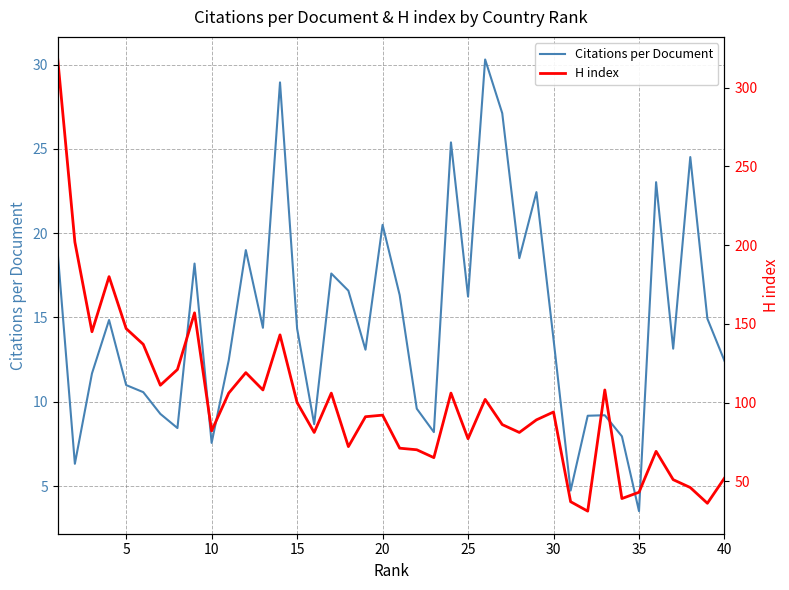

Does the chart have visible grid lines?

Yes